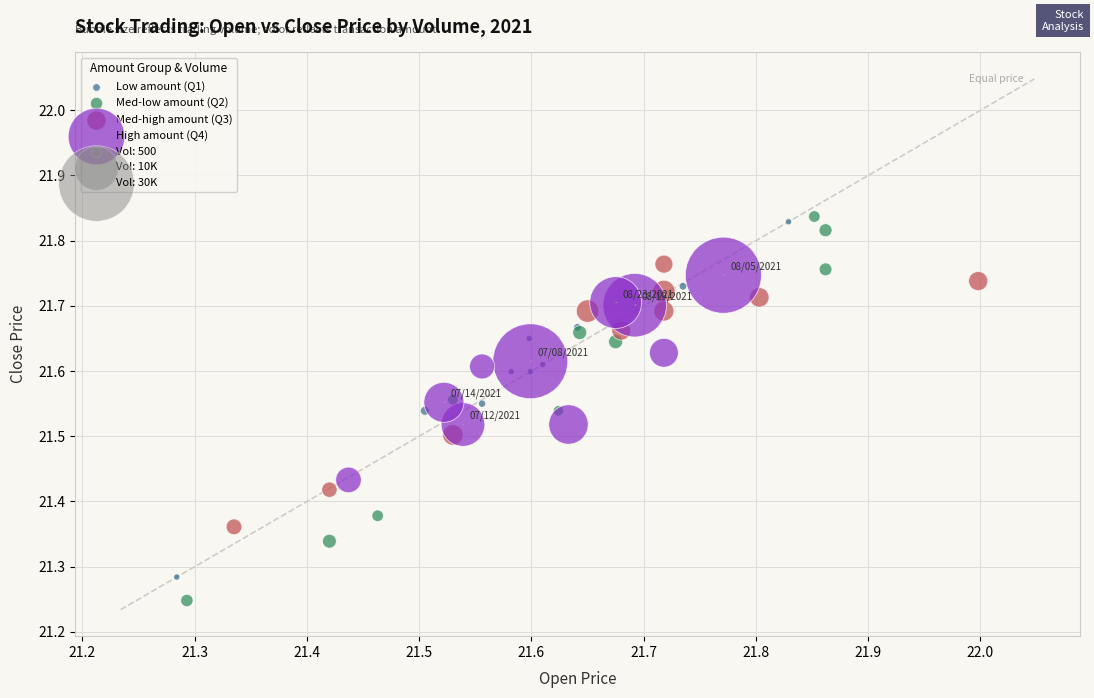

Which series reaches the maximum Y coordinate?

Med-low amount (Q2)